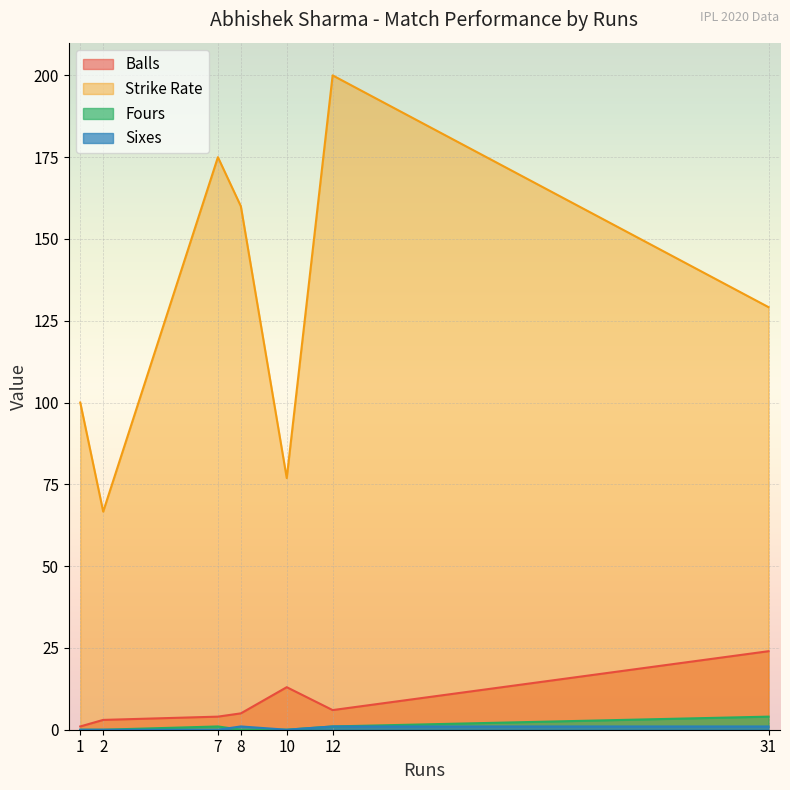

What is the difference between the maximum and minimum values in the Strike Rate series?

133.3